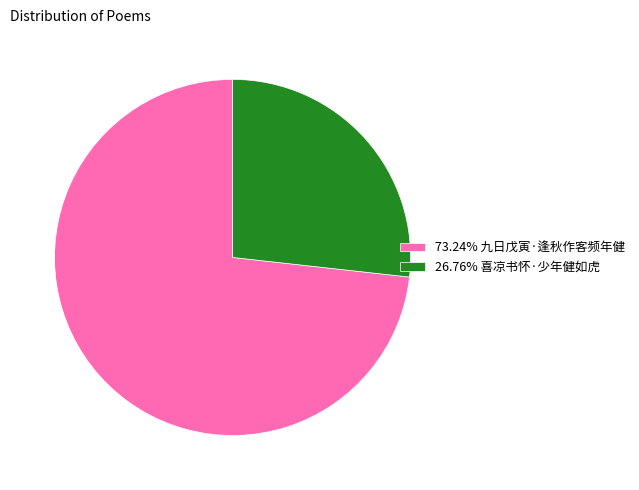

How many segments does this pie chart have?

2